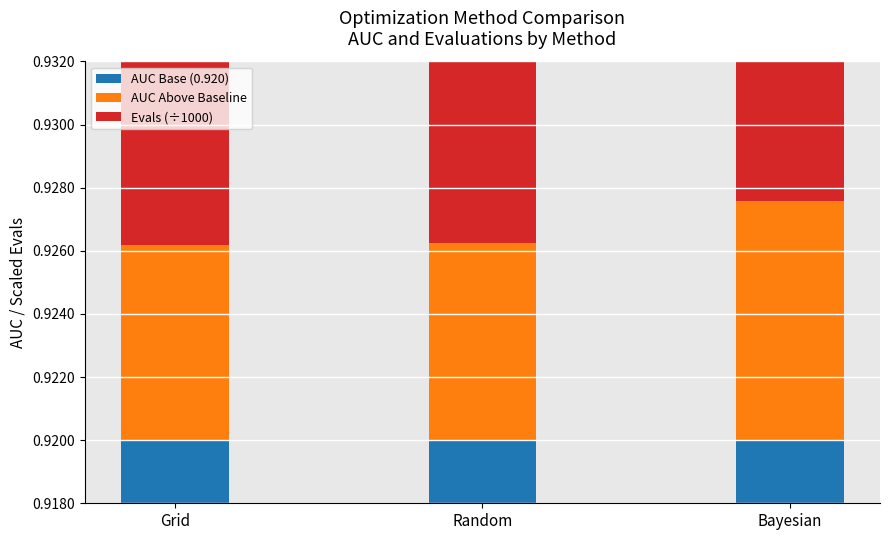

What position from the right is Random?

2